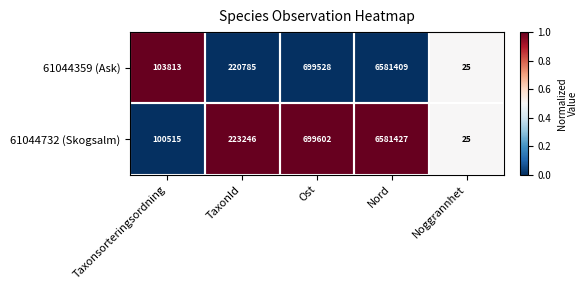

At which label is 61044359 (Ask) closest to 3290717?

Ost